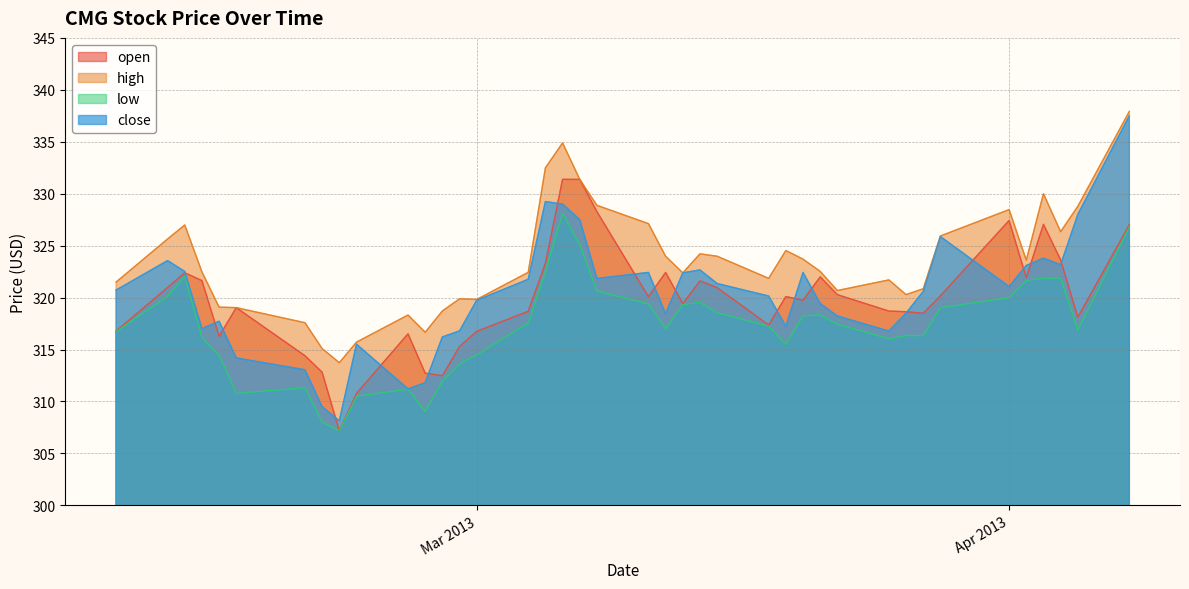

Reading left to right, list all the values displayed in this chart.

open: 316.8	321.0	322.4	321.6	316.3	319.0	314.4	312.8	307.2	310.8	316.5	312.7	312.5	315.3	316.8	318.7	323.3	331.4	331.4	328.3	320.1	322.4	319.4	321.6	320.9	317.4	320.1	319.8	322.0	320.3	318.7	318.6	318.5	320.2	327.4	321.9	327.1	323.6	318.1	327.0
high: 321.5	325.6	327.0	322.5	319.1	319.0	317.6	315.1	313.7	315.7	318.3	316.7	318.7	319.9	319.8	322.4	332.5	334.9	331.4	328.9	327.1	324.0	322.4	324.2	324.0	321.9	324.5	323.7	322.5	320.7	321.7	320.3	320.9	325.9	328.5	323.6	330.0	326.3	328.8	337.9
low: 316.7	320.1	322.1	316.2	314.4	310.8	311.3	308.0	307.2	310.5	311.2	309.0	312.0	313.6	314.5	317.6	322.5	328.1	325.1	320.6	319.4	317.0	319.3	319.5	318.5	317.2	315.5	318.2	318.3	317.4	316.0	316.4	316.3	319.0	320.0	321.6	321.9	321.9	316.9	326.8
close: 320.7	323.6	322.5	317.0	317.7	314.2	313.1	309.5	308.1	315.5	311.2	311.8	316.2	316.8	319.7	321.8	329.2	329.0	327.5	321.8	322.4	318.4	322.4	322.7	321.4	320.1	317.2	322.4	319.4	318.2	316.8	318.5	320.6	325.9	321.1	323.1	323.8	323.2	328.0	337.5